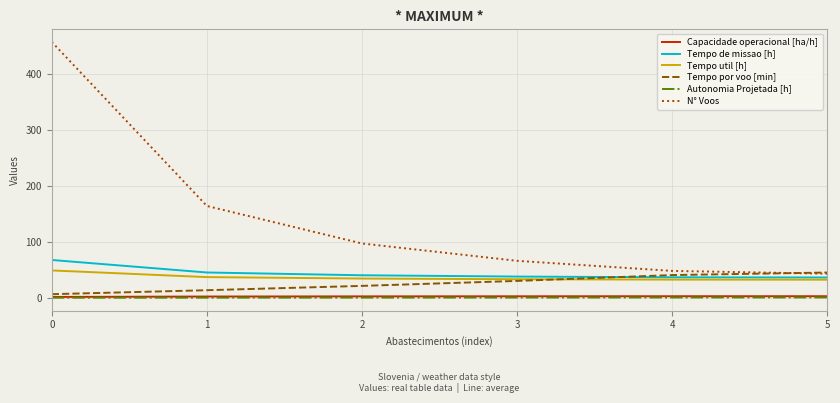

Which series has the largest total across all categories?

N° Voos